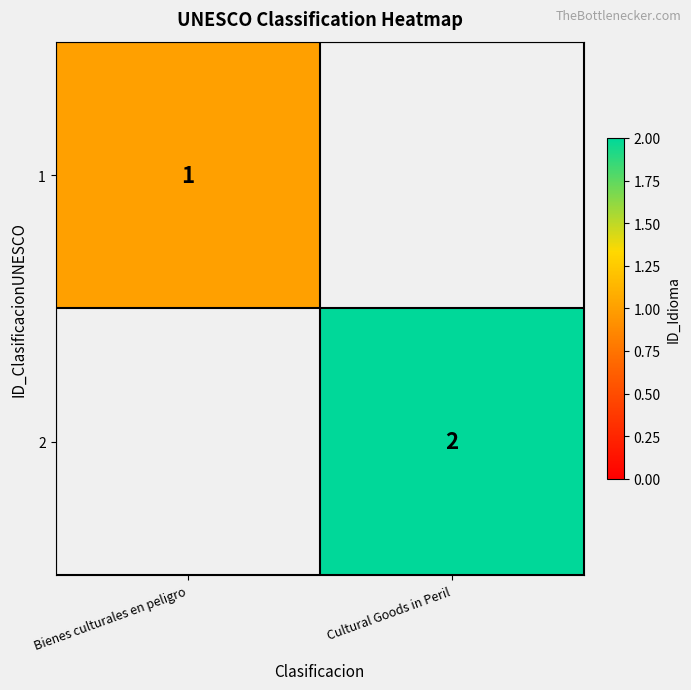

Is it true that 2 equals 3 at Cultural Goods in Peril?

False